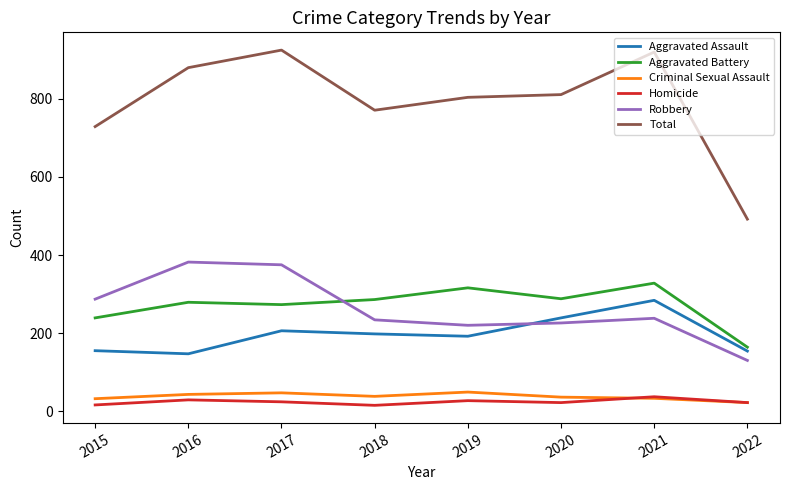

What are all the series names shown in the legend?

Aggravated Assault, Aggravated Battery, Criminal Sexual Assault, Homicide, Robbery, Total